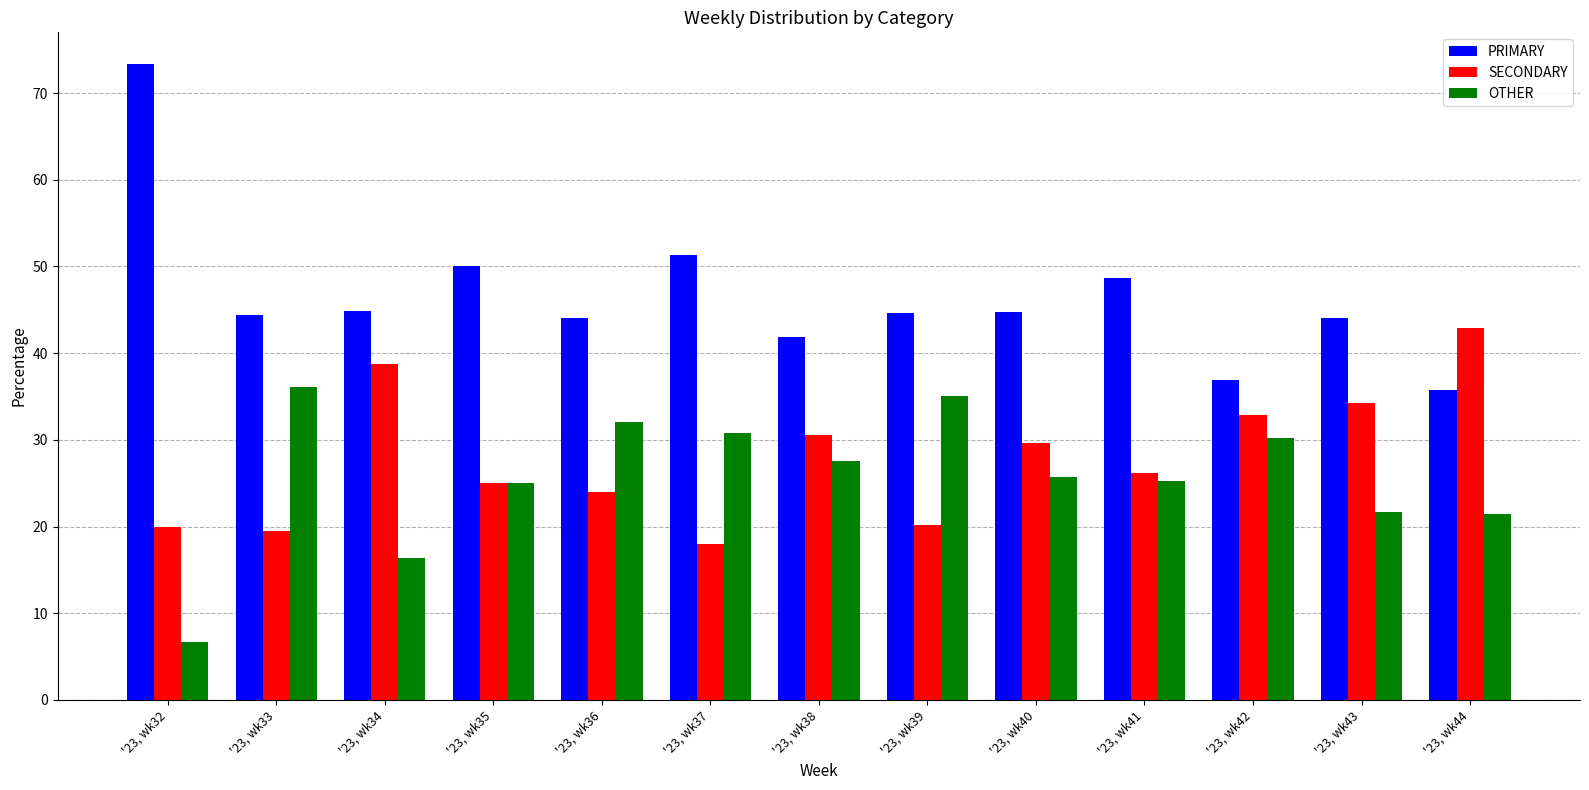

What is the value of the OTHER bar at the 1st from the left?

6.7